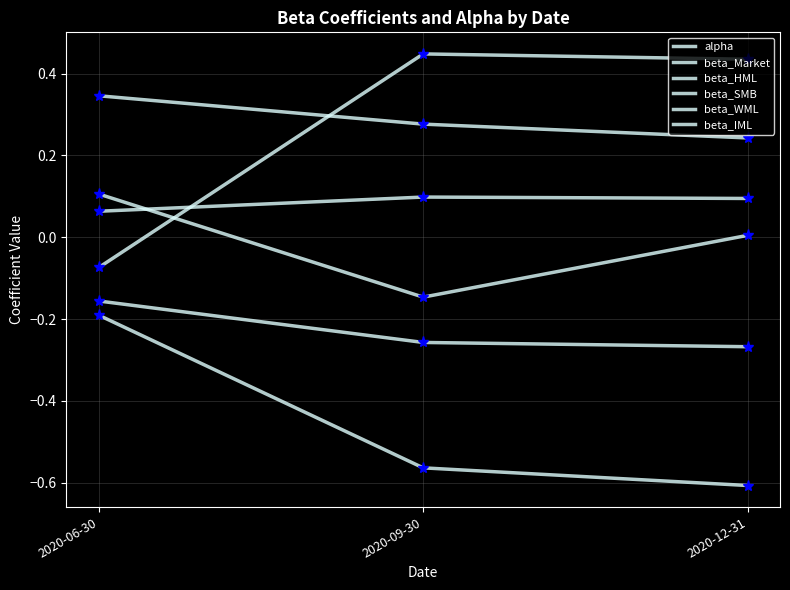

Does the chart display data point markers on the line(s)?

No